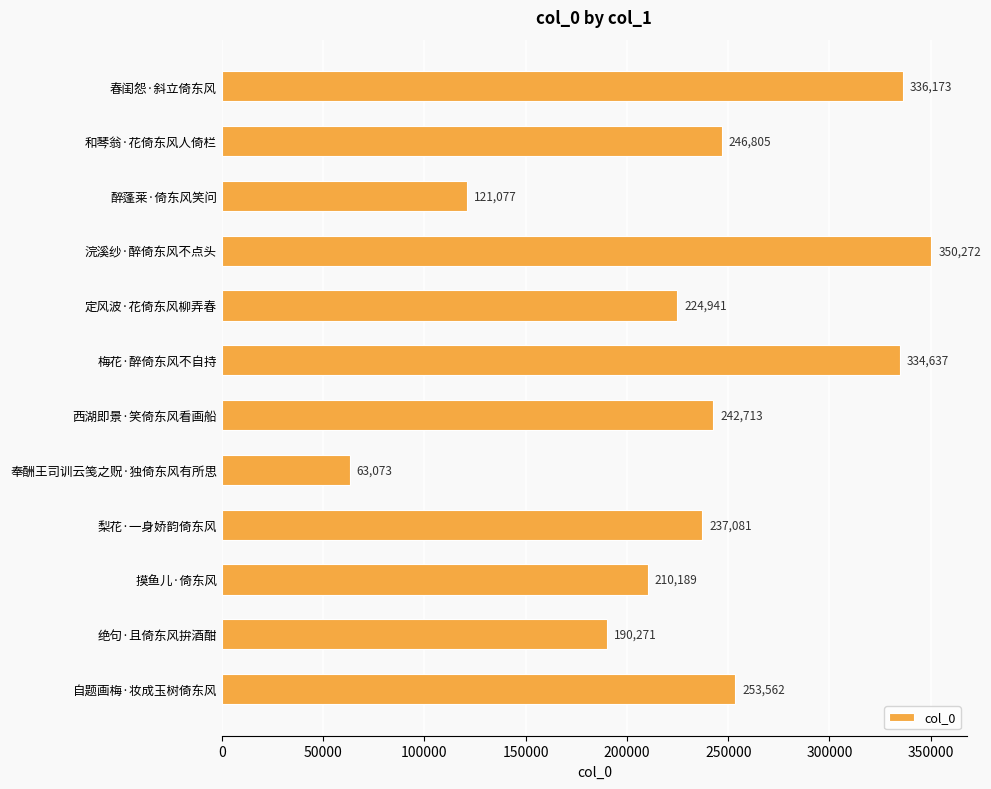

What is the sum of all values?

2810794